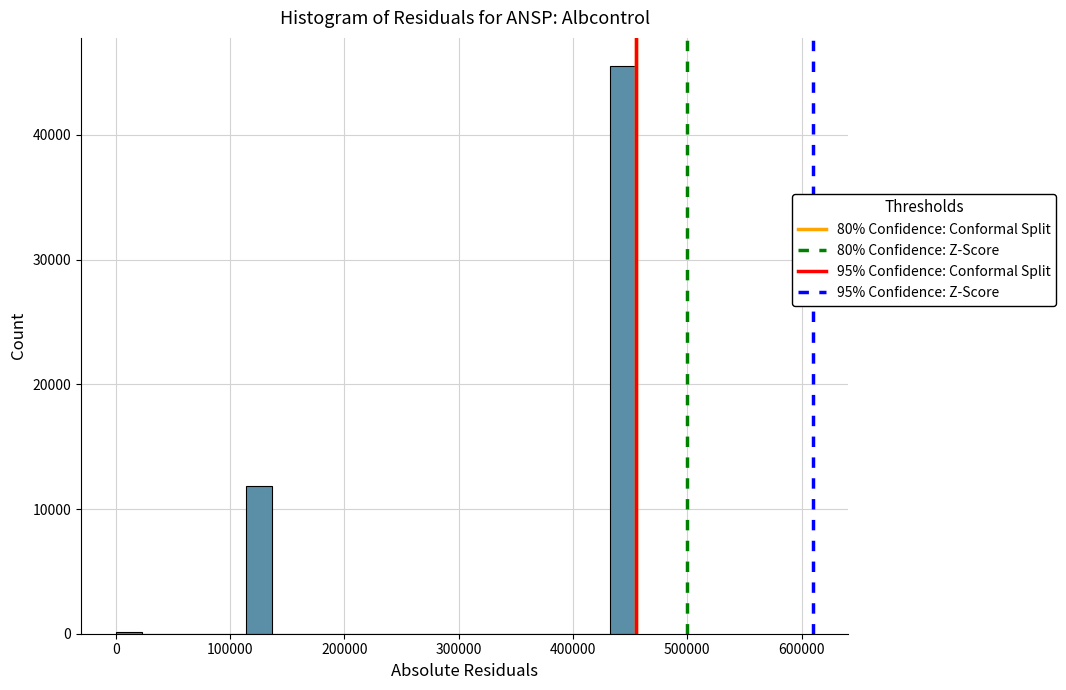

Around what value on the x-axis is the tallest bar? Give the approximate position of its centre, as read against the axis.

440000